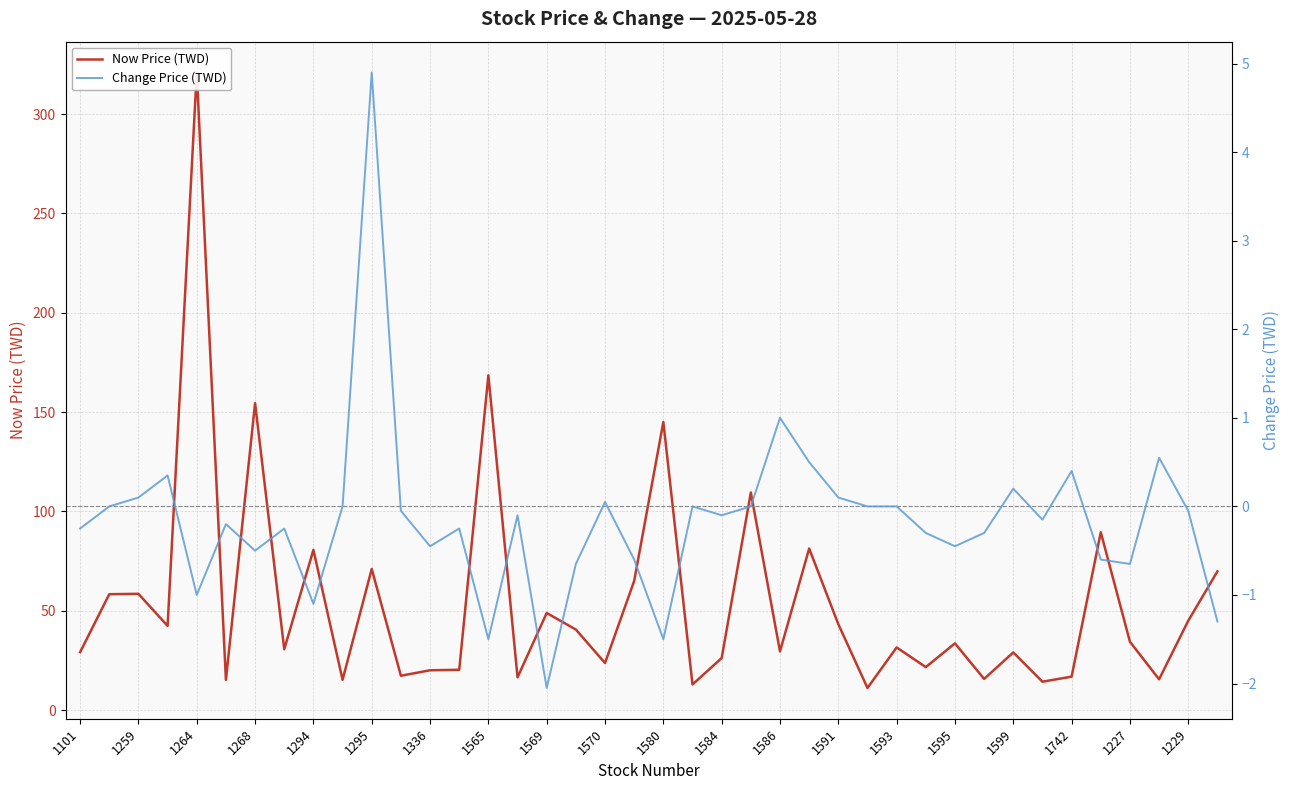

Which series has the largest total across all categories?

Now Price (TWD)